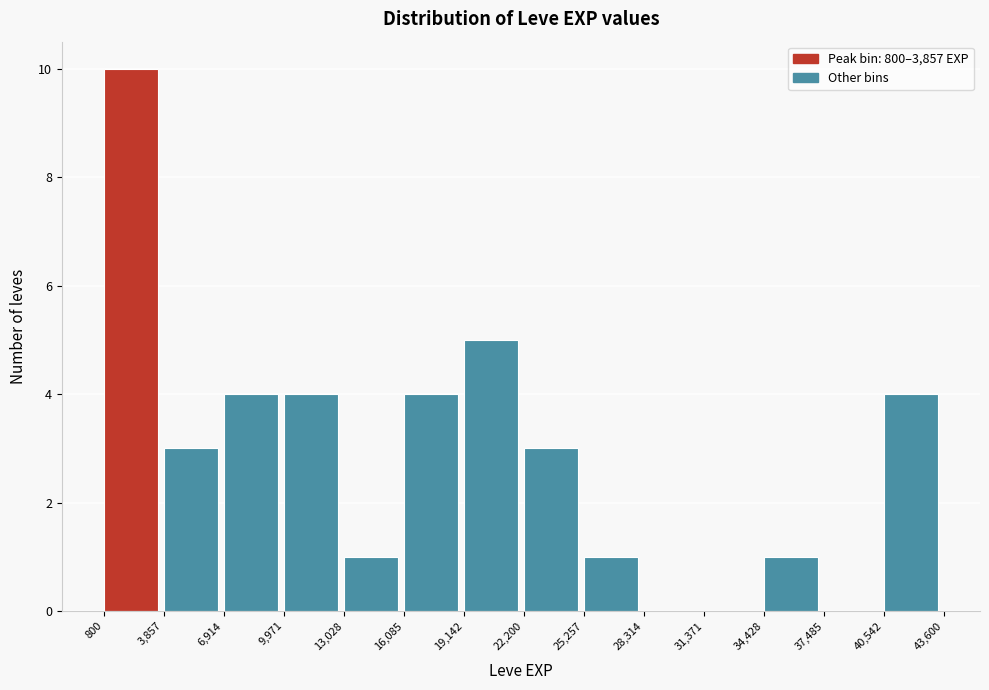

Reading left to right, list every bar in this chart as the range it spans on the x-axis followed by its height. The values are not printed on the chart, so give them approximately, as read against the axis.

800 to 3,857: 10
3,857 to 6,914: 3
6,914 to 9,971: 4
9,971 to 13,028: 4
13,028 to 16,085: 1
16,085 to 19,142: 4
19,142 to 22,200: 5
22,200 to 25,257: 3
25,257 to 28,314: 1
28,314 to 31,371: 0
31,371 to 34,428: 0
34,428 to 37,485: 1
37,485 to 40,542: 0
40,542 to 43,600: 4